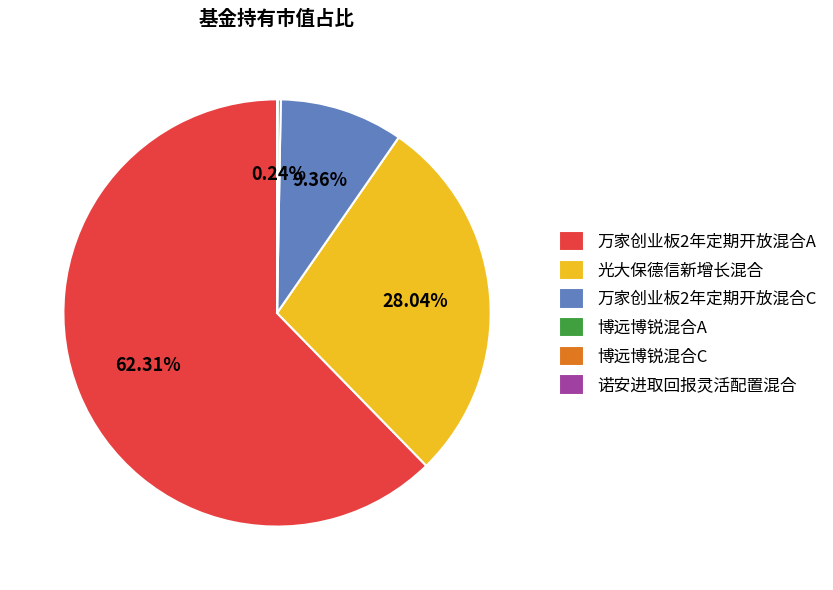

Do 光大保德信新增长混合 and 万家创业板2年定期开放混合C together represent more than half of the pie?

No